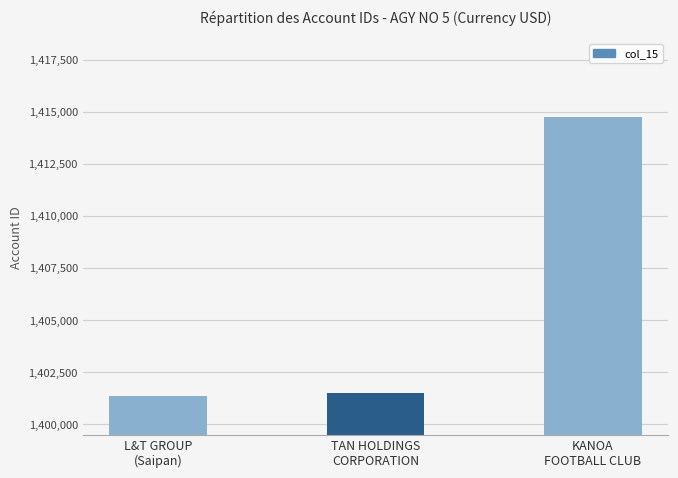

Approximately how many times larger is the value at KANOA
FOOTBALL CLUB compared to L&T GROUP
(Saipan)?

1.0